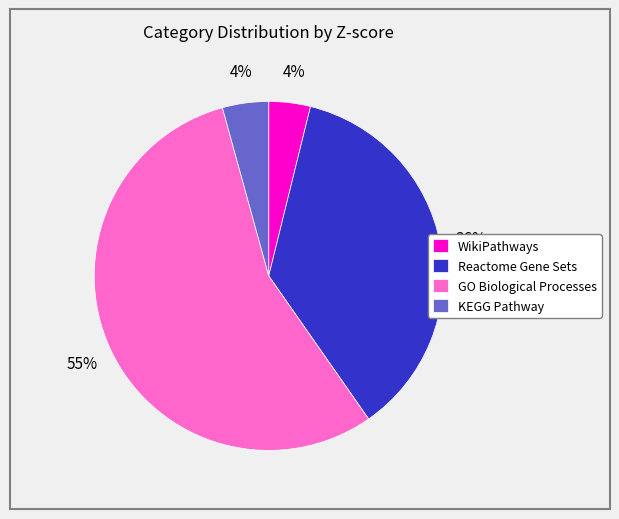

Is the sum of Reactome Gene Sets and KEGG Pathway greater than half?

No